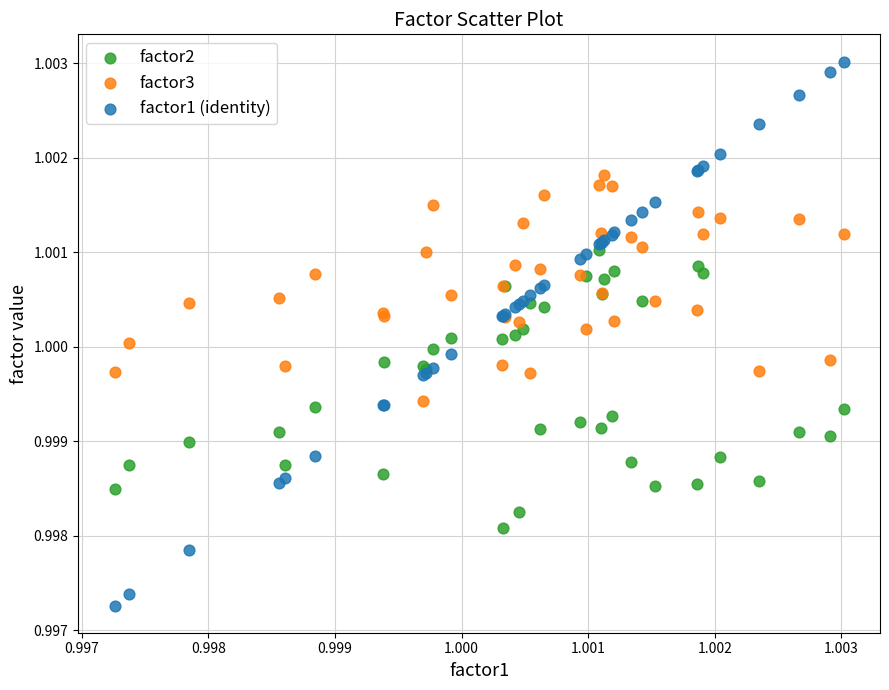

What are all the series names shown in the legend?

factor2, factor3, factor1 (identity)